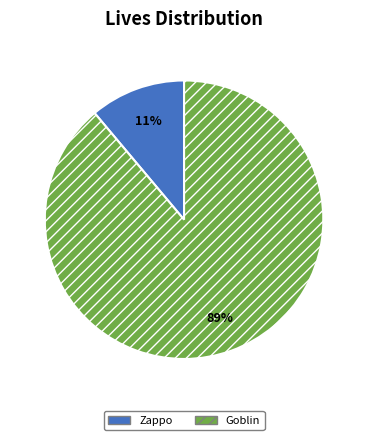

Is the sum of Zappo and Goblin greater than half?

Yes